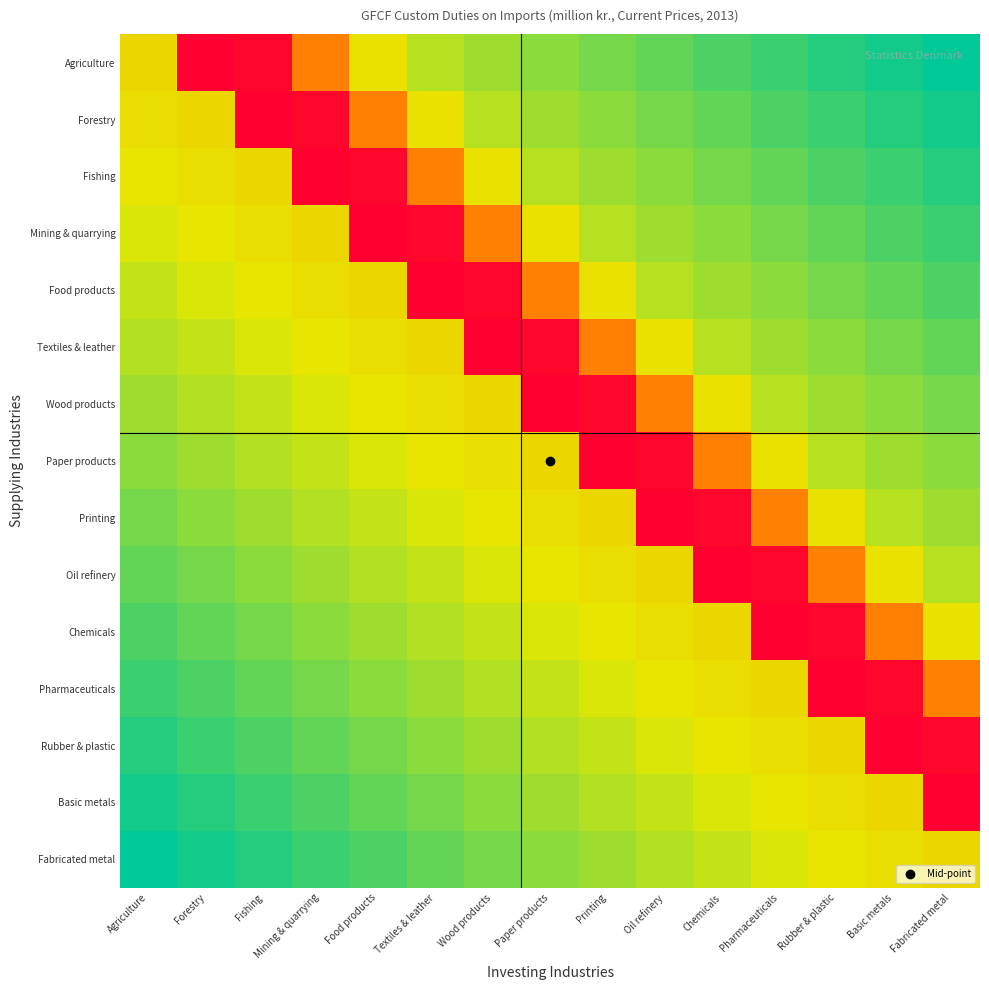

Reading left to right, extract all data points from this chart.

Agriculture: Agriculture=0.3	Forestry=1.0	Fishing=1.0	Mining & quarrying=0.5	Food products=0.3	Textiles & leather=0.2	Wood products=0.2	Paper products=0.2	Printing=0.1	Oil refinery=0.1	Chemicals=0.1	Pharmaceuticals=0.1	Rubber & plastic=0.0	Basic metals=0.0	Fabricated metal=0.0
Forestry: Agriculture=0.3	Forestry=0.3	Fishing=1.0	Mining & quarrying=1.0	Food products=0.5	Textiles & leather=0.3	Wood products=0.2	Paper products=0.2	Printing=0.2	Oil refinery=0.1	Chemicals=0.1	Pharmaceuticals=0.1	Rubber & plastic=0.1	Basic metals=0.0	Fabricated metal=0.0
Fishing: Agriculture=0.3	Forestry=0.3	Fishing=0.3	Mining & quarrying=1.0	Food products=1.0	Textiles & leather=0.5	Wood products=0.3	Paper products=0.2	Printing=0.2	Oil refinery=0.2	Chemicals=0.1	Pharmaceuticals=0.1	Rubber & plastic=0.1	Basic metals=0.1	Fabricated metal=0.0
Mining & quarrying: Agriculture=0.2	Forestry=0.3	Fishing=0.3	Mining & quarrying=0.3	Food products=1.0	Textiles & leather=1.0	Wood products=0.5	Paper products=0.3	Printing=0.2	Oil refinery=0.2	Chemicals=0.2	Pharmaceuticals=0.1	Rubber & plastic=0.1	Basic metals=0.1	Fabricated metal=0.1
Food products: Agriculture=0.2	Forestry=0.2	Fishing=0.3	Mining & quarrying=0.3	Food products=0.3	Textiles & leather=1.0	Wood products=1.0	Paper products=0.5	Printing=0.3	Oil refinery=0.2	Chemicals=0.2	Pharmaceuticals=0.2	Rubber & plastic=0.1	Basic metals=0.1	Fabricated metal=0.1
Textiles & leather: Agriculture=0.2	Forestry=0.2	Fishing=0.2	Mining & quarrying=0.3	Food products=0.3	Textiles & leather=0.3	Wood products=1.0	Paper products=1.0	Printing=0.5	Oil refinery=0.3	Chemicals=0.2	Pharmaceuticals=0.2	Rubber & plastic=0.2	Basic metals=0.1	Fabricated metal=0.1
Wood products: Agriculture=0.2	Forestry=0.2	Fishing=0.2	Mining & quarrying=0.2	Food products=0.3	Textiles & leather=0.3	Wood products=0.3	Paper products=1.0	Printing=1.0	Oil refinery=0.5	Chemicals=0.3	Pharmaceuticals=0.2	Rubber & plastic=0.2	Basic metals=0.2	Fabricated metal=0.1
Paper products: Agriculture=0.1	Forestry=0.2	Fishing=0.2	Mining & quarrying=0.2	Food products=0.2	Textiles & leather=0.3	Wood products=0.3	Paper products=0.3	Printing=1.0	Oil refinery=1.0	Chemicals=0.5	Pharmaceuticals=0.3	Rubber & plastic=0.2	Basic metals=0.2	Fabricated metal=0.2
Printing: Agriculture=0.1	Forestry=0.1	Fishing=0.2	Mining & quarrying=0.2	Food products=0.2	Textiles & leather=0.2	Wood products=0.3	Paper products=0.3	Printing=0.3	Oil refinery=1.0	Chemicals=1.0	Pharmaceuticals=0.5	Rubber & plastic=0.3	Basic metals=0.2	Fabricated metal=0.2
Oil refinery: Agriculture=0.1	Forestry=0.1	Fishing=0.1	Mining & quarrying=0.2	Food products=0.2	Textiles & leather=0.2	Wood products=0.2	Paper products=0.3	Printing=0.3	Oil refinery=0.3	Chemicals=1.0	Pharmaceuticals=1.0	Rubber & plastic=0.5	Basic metals=0.3	Fabricated metal=0.2
Chemicals: Agriculture=0.1	Forestry=0.1	Fishing=0.1	Mining & quarrying=0.2	Food products=0.2	Textiles & leather=0.2	Wood products=0.2	Paper products=0.2	Printing=0.3	Oil refinery=0.3	Chemicals=0.3	Pharmaceuticals=1.0	Rubber & plastic=1.0	Basic metals=0.5	Fabricated metal=0.3
Pharmaceuticals: Agriculture=0.1	Forestry=0.1	Fishing=0.1	Mining & quarrying=0.1	Food products=0.1	Textiles & leather=0.2	Wood products=0.2	Paper products=0.2	Printing=0.2	Oil refinery=0.3	Chemicals=0.3	Pharmaceuticals=0.3	Rubber & plastic=1.0	Basic metals=1.0	Fabricated metal=0.5
Rubber & plastic: Agriculture=0.0	Forestry=0.1	Fishing=0.1	Mining & quarrying=0.1	Food products=0.1	Textiles & leather=0.1	Wood products=0.2	Paper products=0.2	Printing=0.2	Oil refinery=0.2	Chemicals=0.3	Pharmaceuticals=0.3	Rubber & plastic=0.3	Basic metals=1.0	Fabricated metal=1.0
Basic metals: Agriculture=0.0	Forestry=0.0	Fishing=0.1	Mining & quarrying=0.1	Food products=0.1	Textiles & leather=0.1	Wood products=0.1	Paper products=0.2	Printing=0.2	Oil refinery=0.2	Chemicals=0.2	Pharmaceuticals=0.3	Rubber & plastic=0.3	Basic metals=0.3	Fabricated metal=1.0
Fabricated metal: Agriculture=0.0	Forestry=0.0	Fishing=0.0	Mining & quarrying=0.1	Food products=0.1	Textiles & leather=0.1	Wood products=0.1	Paper products=0.1	Printing=0.2	Oil refinery=0.2	Chemicals=0.2	Pharmaceuticals=0.2	Rubber & plastic=0.3	Basic metals=0.3	Fabricated metal=0.3